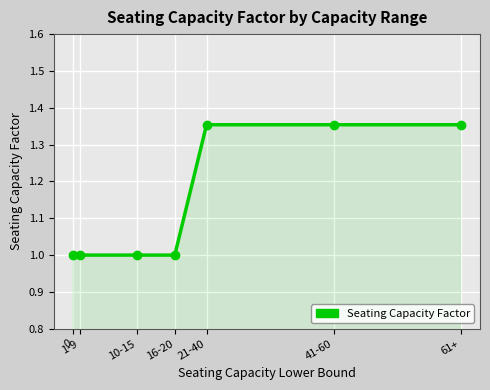

What is the smallest value displayed?

1.0